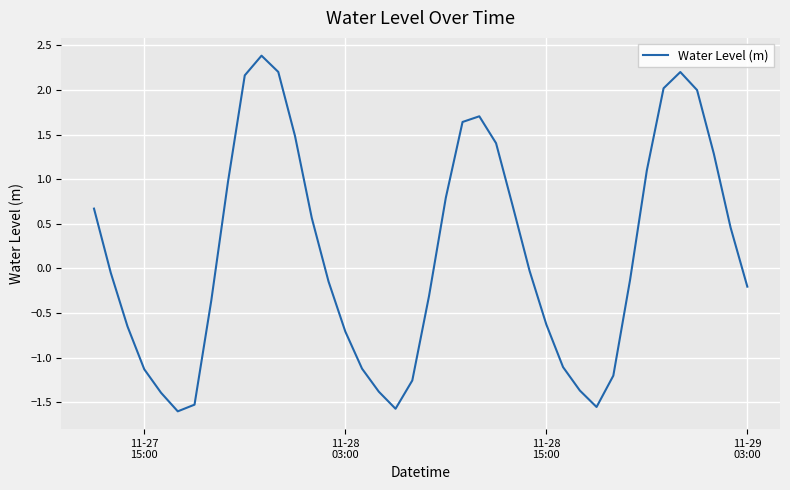

What is the difference between the maximum and minimum values?

4.0